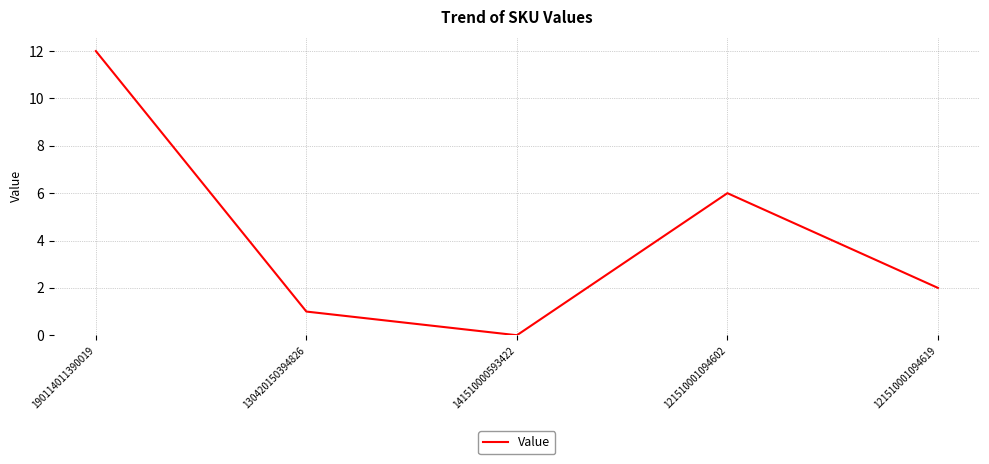

What is the difference between the maximum and minimum values?

12